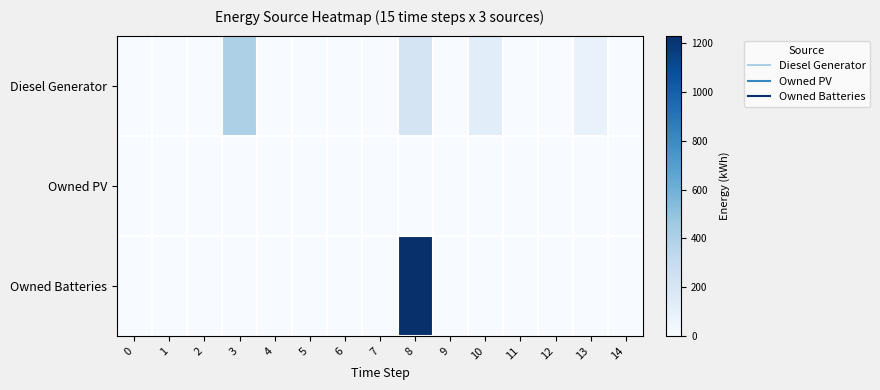

What is the greatest value displayed?

1231.0